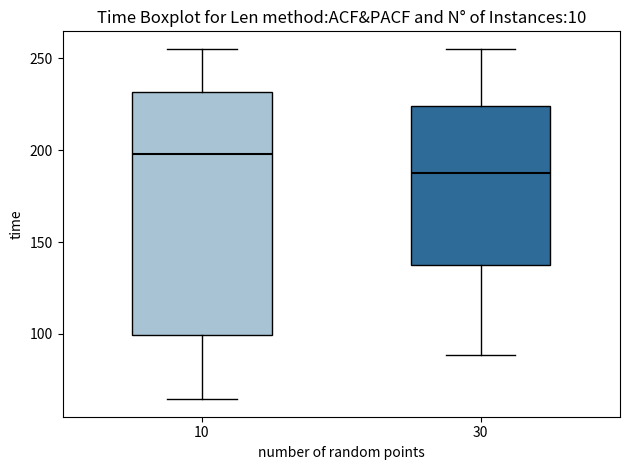

Which box is the tallest, from its lower edge to its upper edge?

10